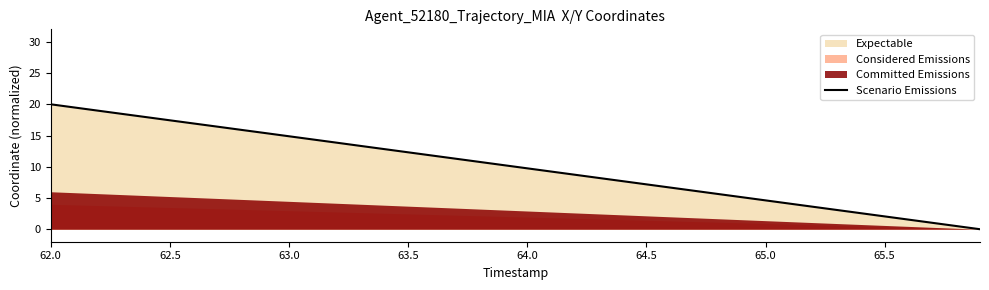

Count the number of categories in the chart.

40